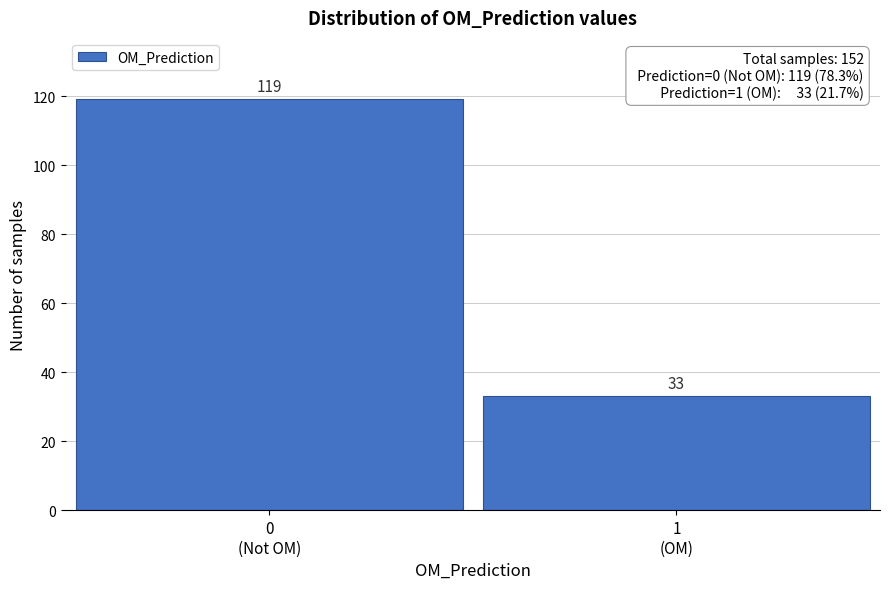

Reading right to left, what are all the values shown in this chart?

33	119